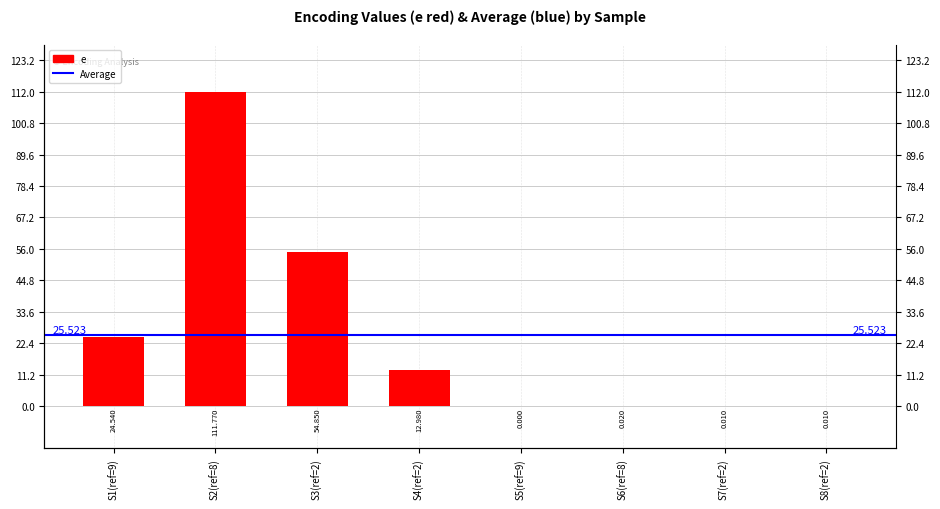

Reading left to right, what are all the values shown in this chart?

24.5	111.8	54.9	13.0	0.0	0.0	0.0	0.0